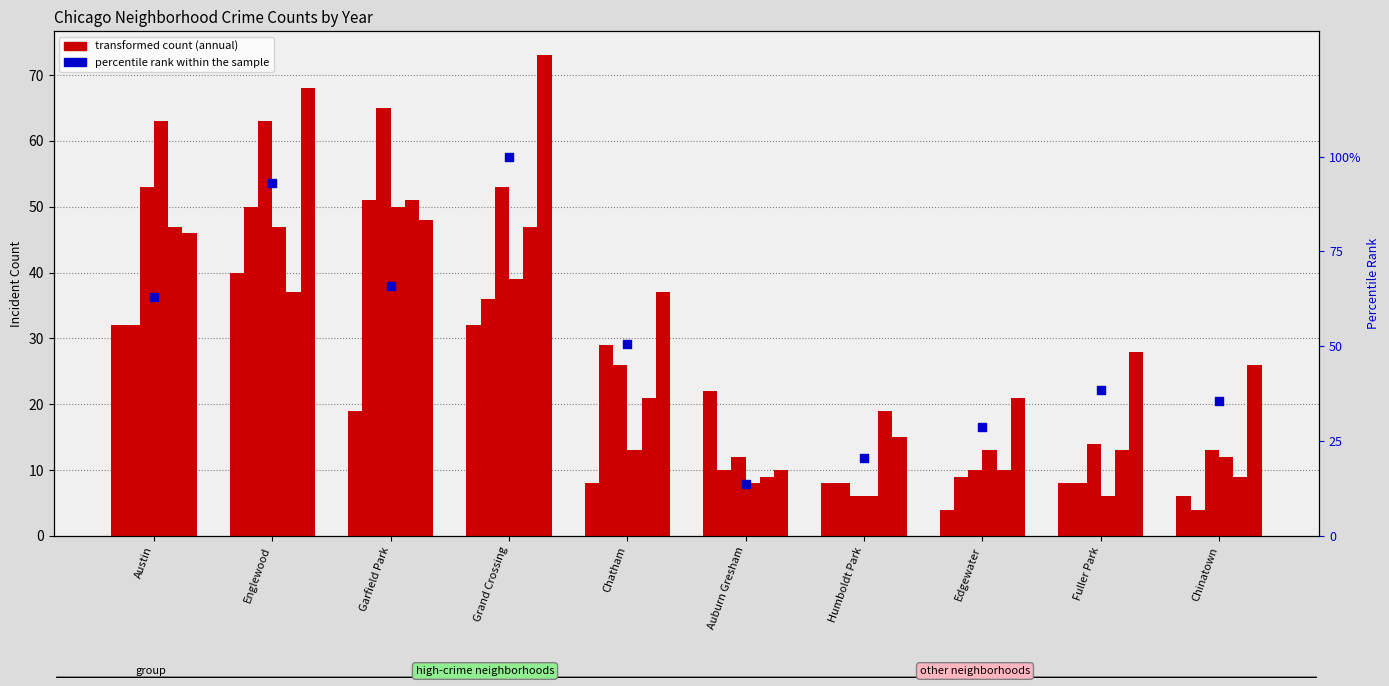

Between Englewood and Fuller Park, which is larger?

Englewood